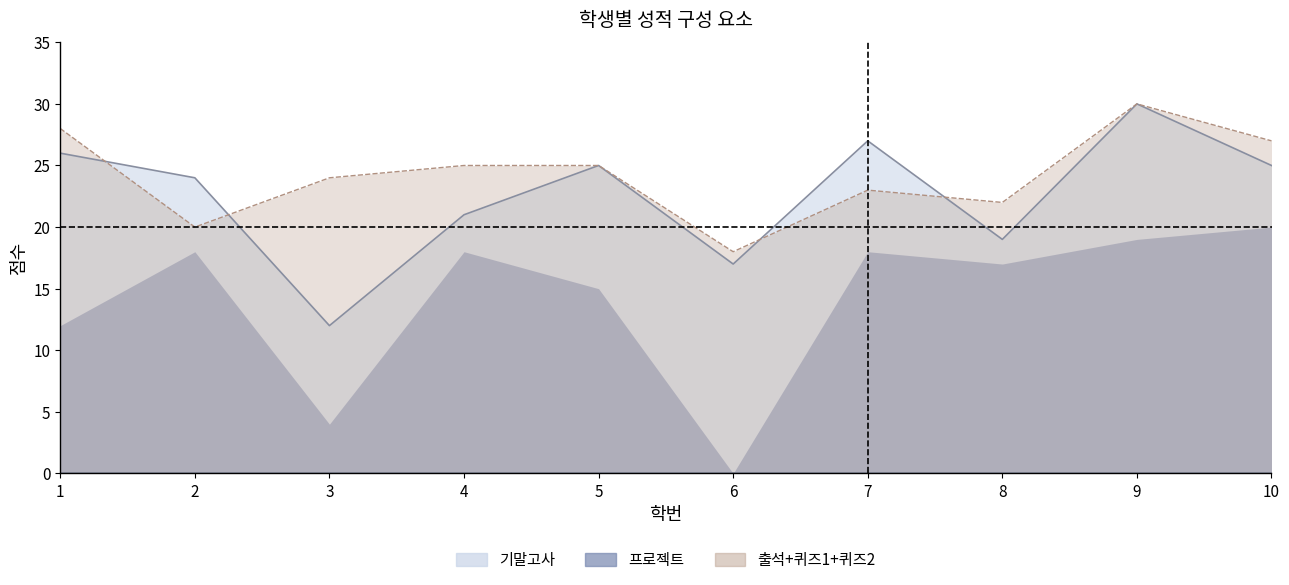

Does the chart display data point markers on the line(s)?

No